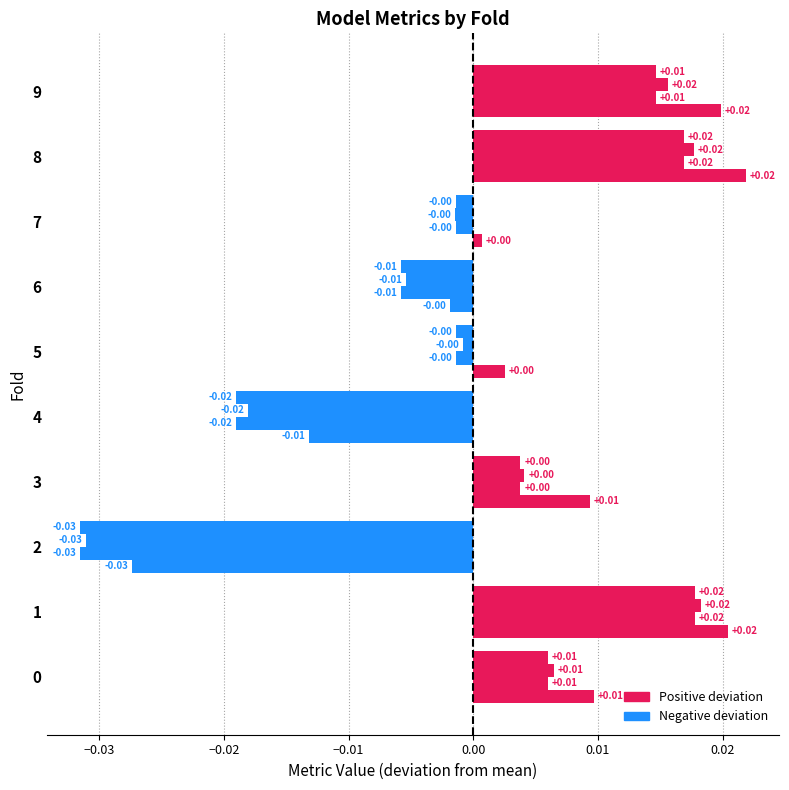

Count the number of categories in the chart.

10